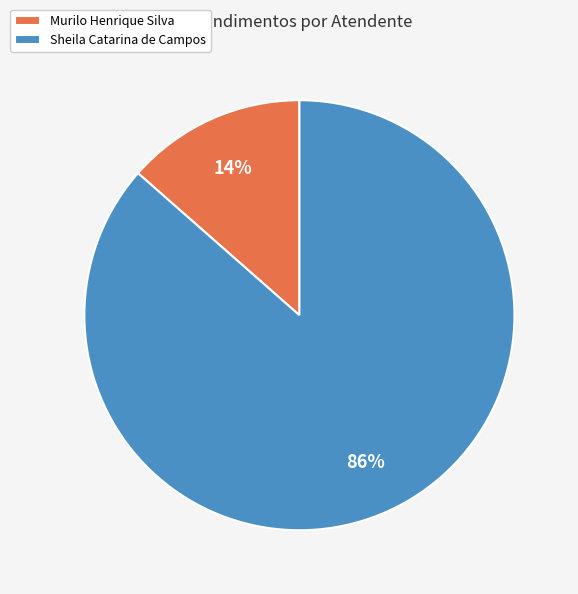

The Murilo Henrique Silva slice represents 1% of the pie. True or false?

False